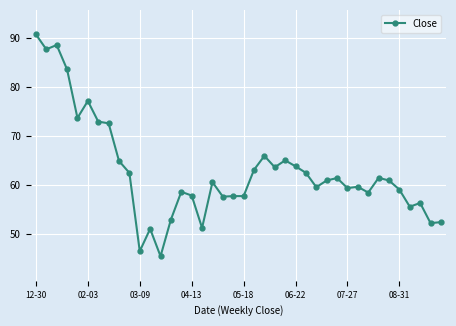

What is the minimum value shown in the chart?

45.5